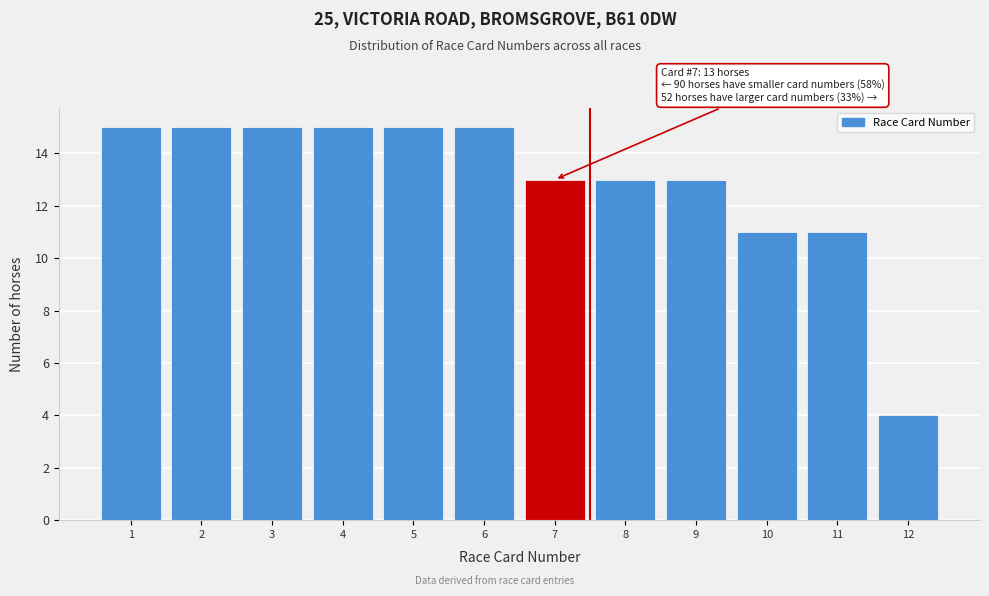

Reading left to right, list all the values displayed in this chart.

15	15	15	15	15	15	13	13	13	11	11	4